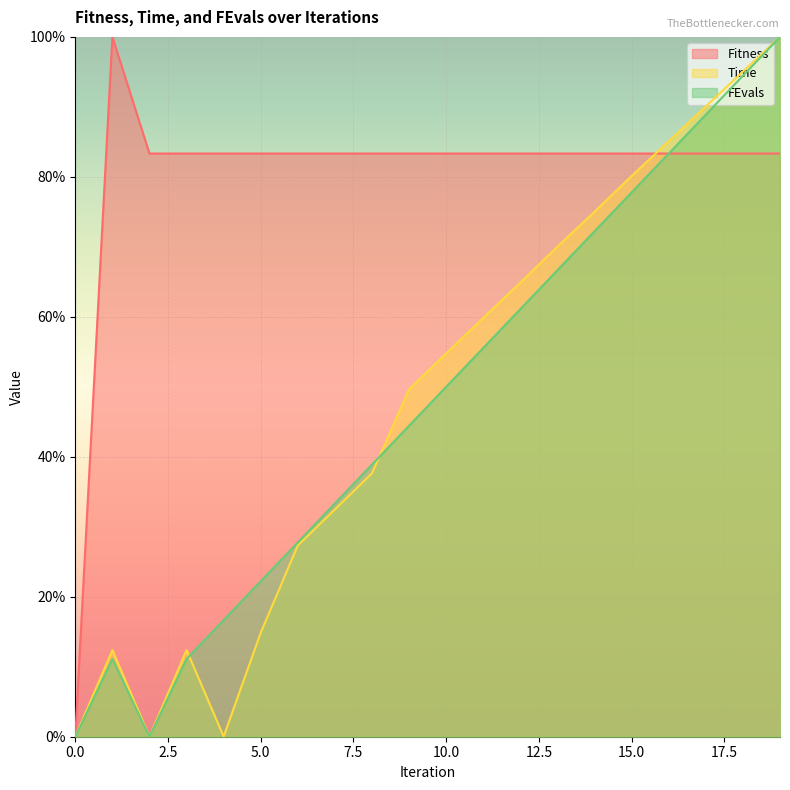

List the series in order of their peak value, lowest first.

Fitness, Time, FEvals